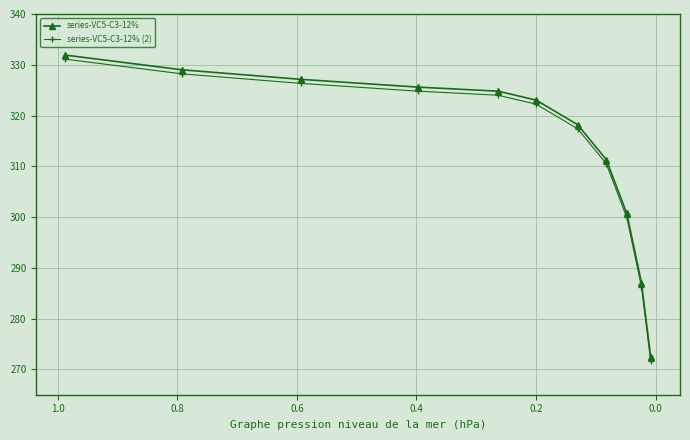

Between 0.2 and 0.4, which series saw the biggest shift?

series-VC5-C3-12%